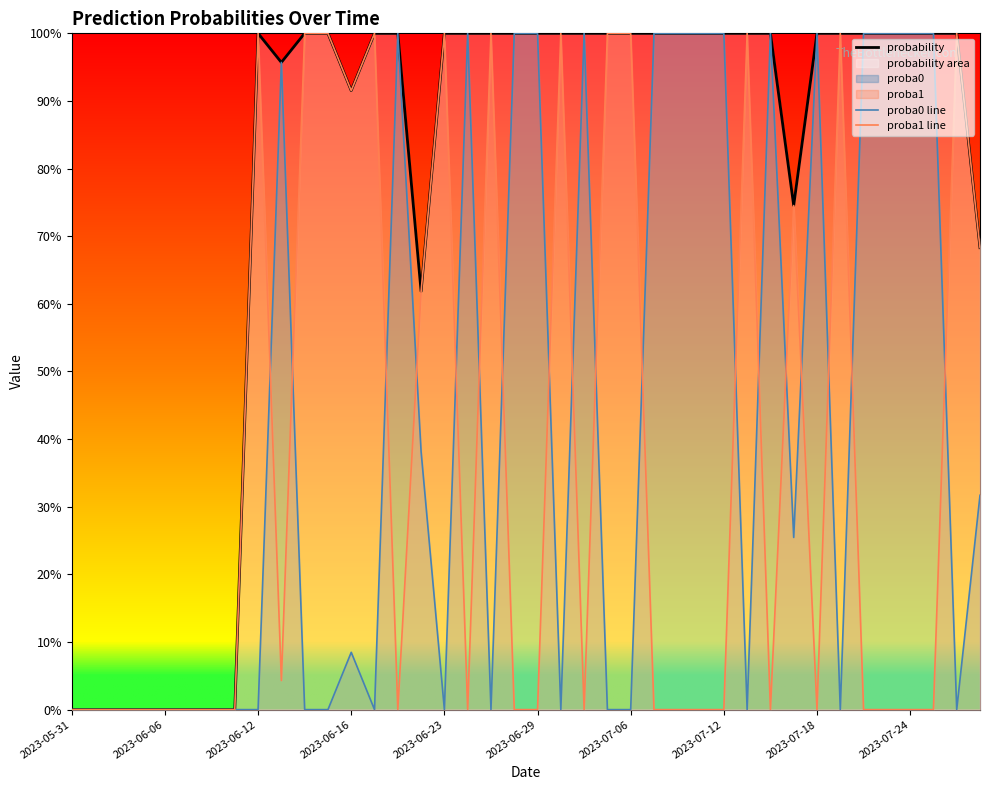

How many lines are shown in the chart?

3